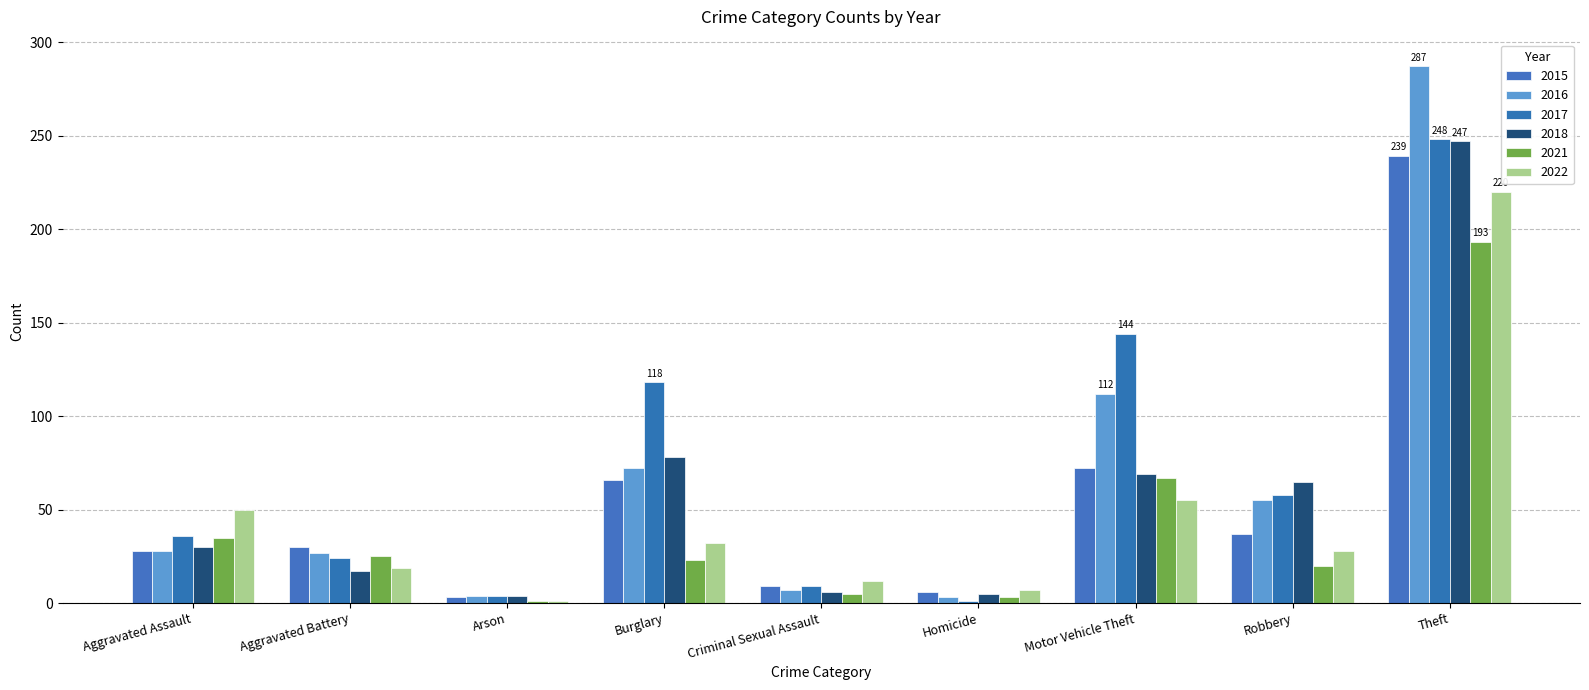

What are all the series names shown in the legend?

2015, 2016, 2017, 2018, 2021, 2022